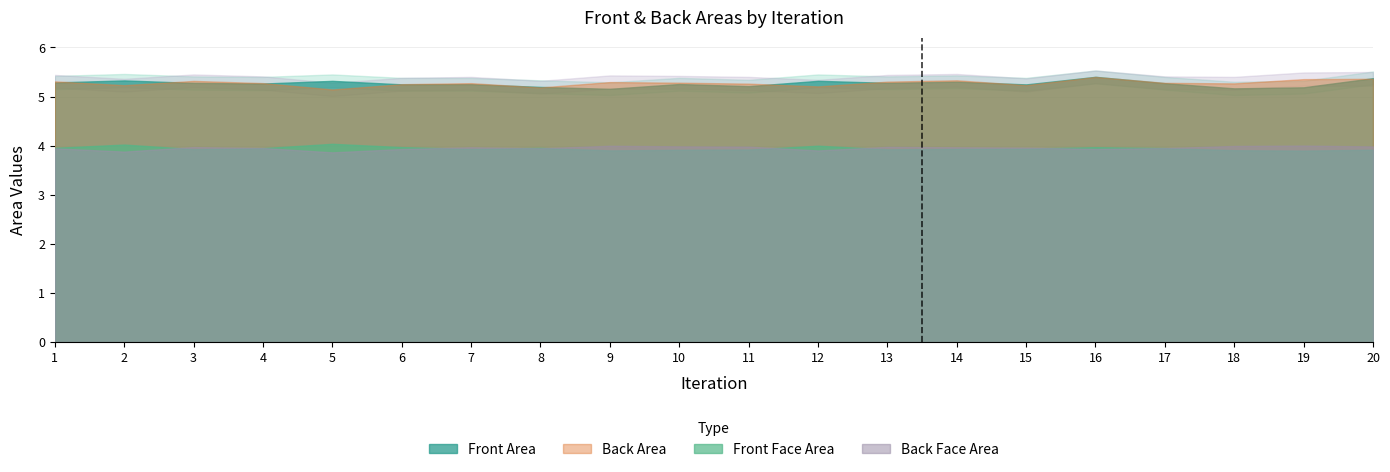

True or false: Front Face Area has more than 0 points higher than both neighbors.

True